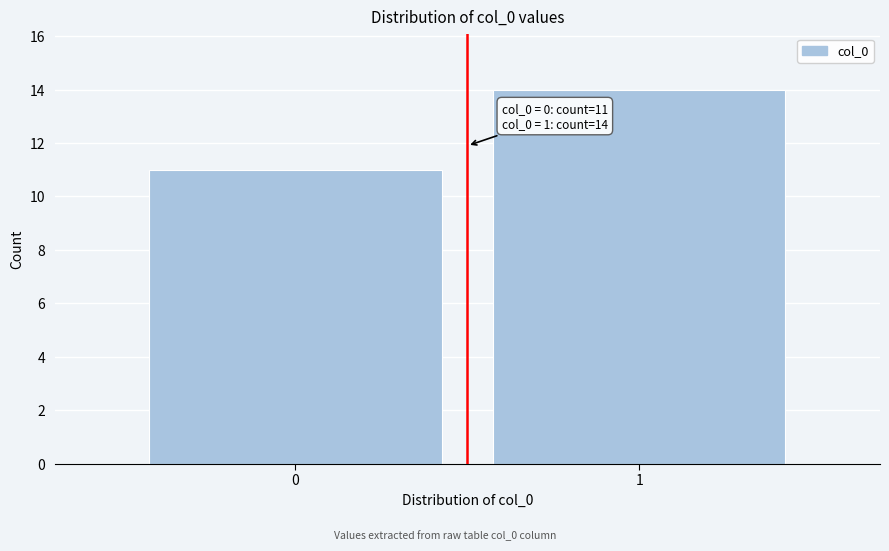

Reading left to right, list all the values displayed in this chart.

11	14